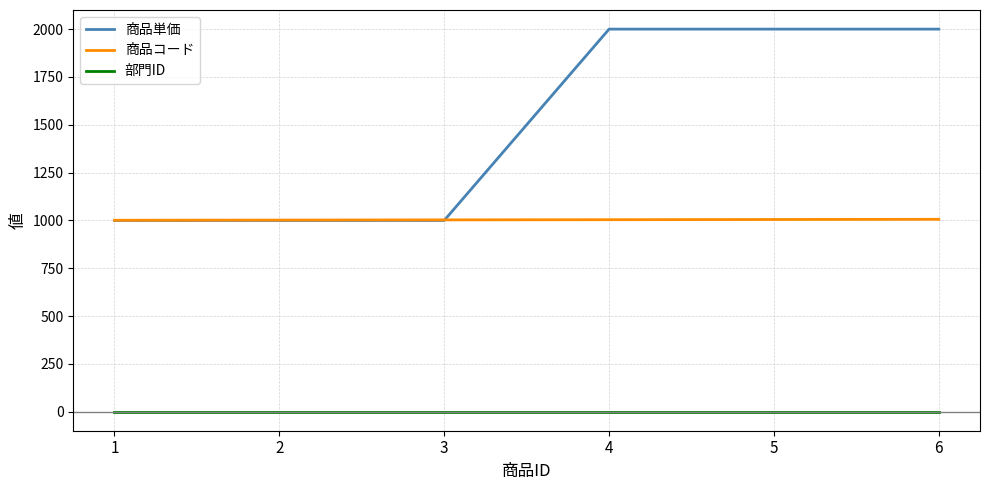

Rank the series by their maximum value, from lowest to highest.

部門ID, 商品コード, 商品単価